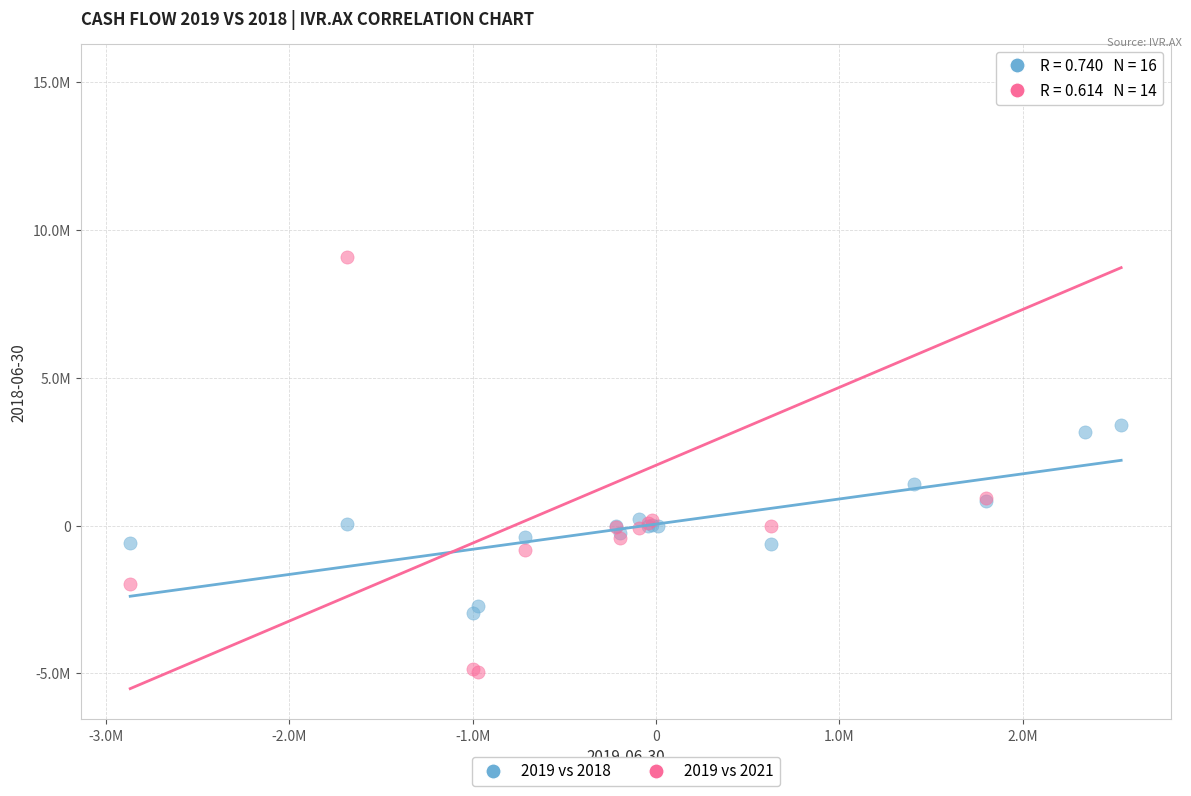

What are all the series names shown in the legend?

2019 vs 2018, 2019 vs 2021